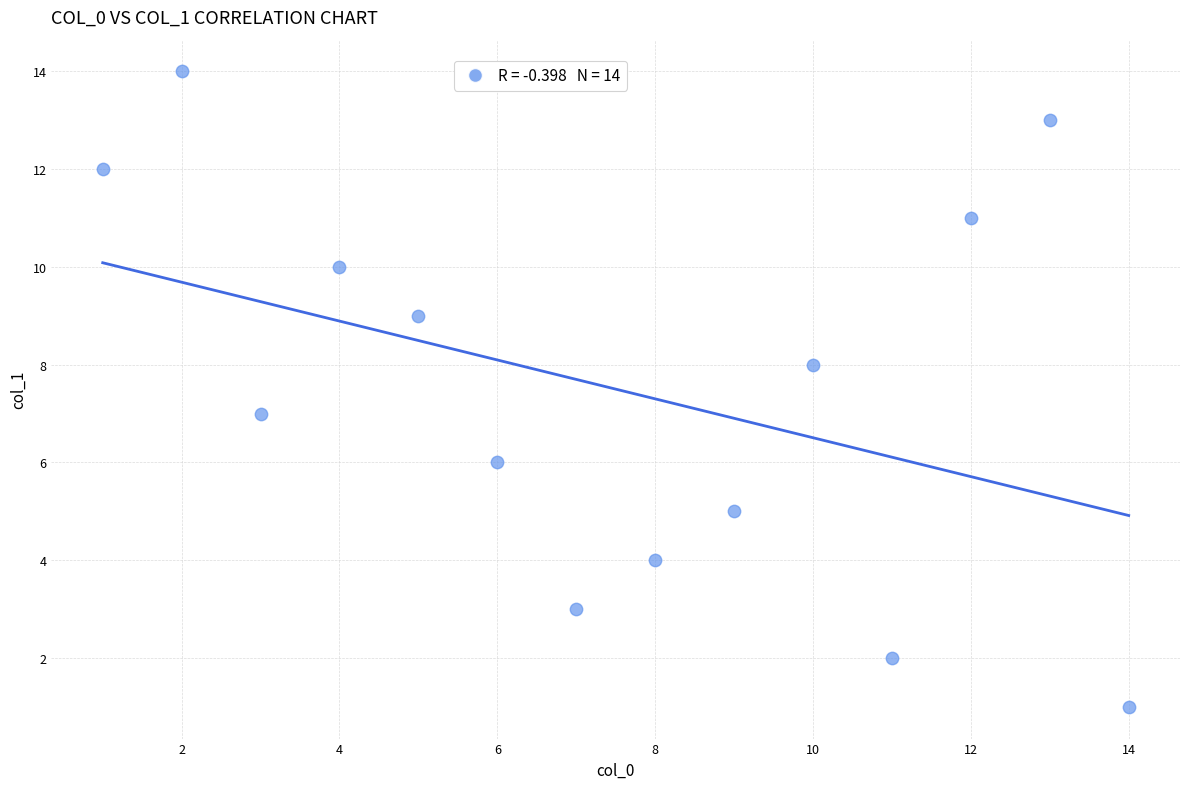

What is the range of X values (max minus min)?

13